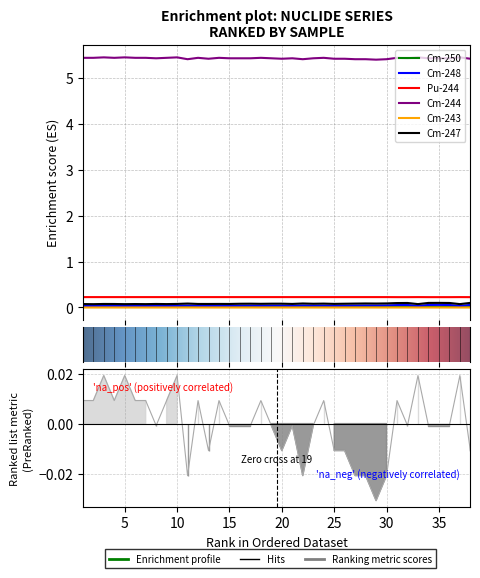

At which label does Cm-243 reach its minimum?

13